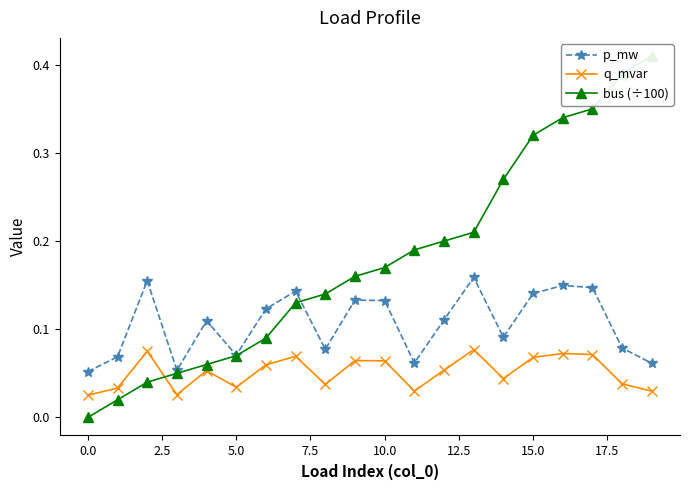

Is this an area chart (filled region under the line)?

No